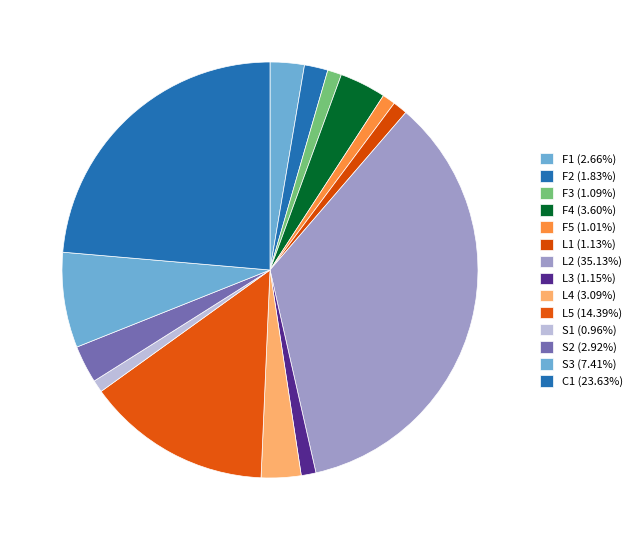

How many slices are in this pie chart?

14